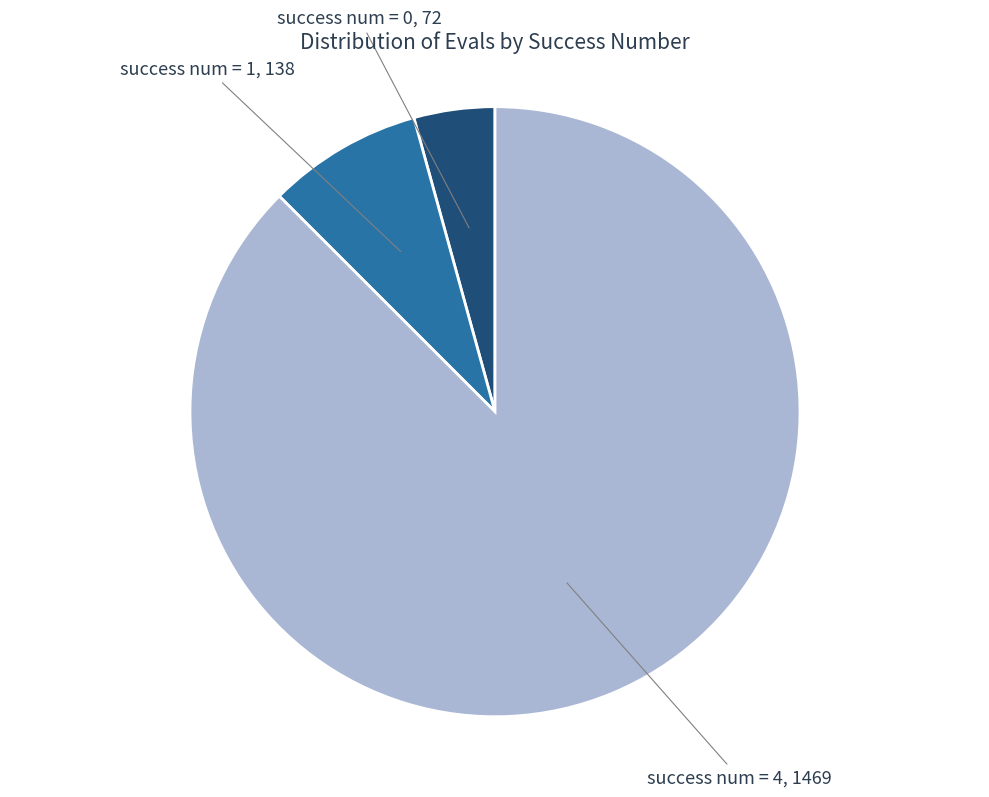

Is there any slice that represents more than half of the pie?

Yes